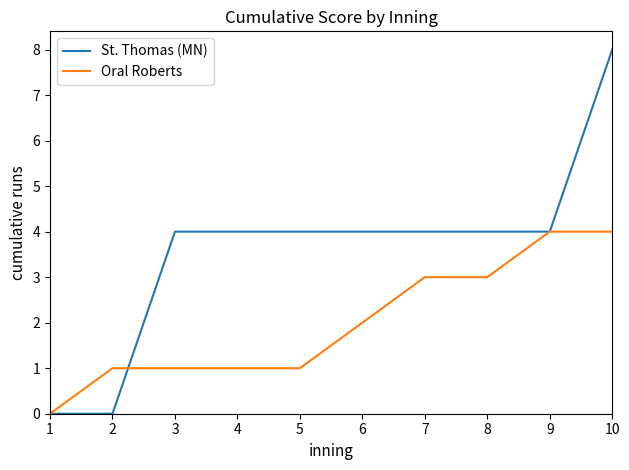

What is the greatest value displayed?

8